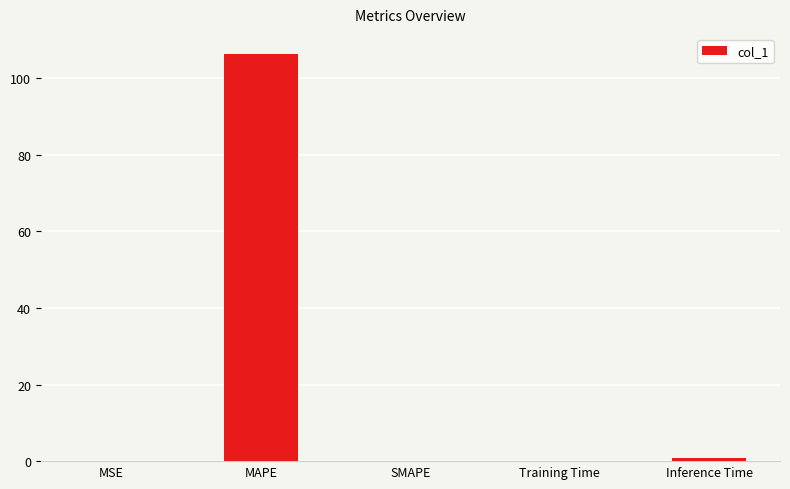

Is it true that the value at MSE is 0.0?

True